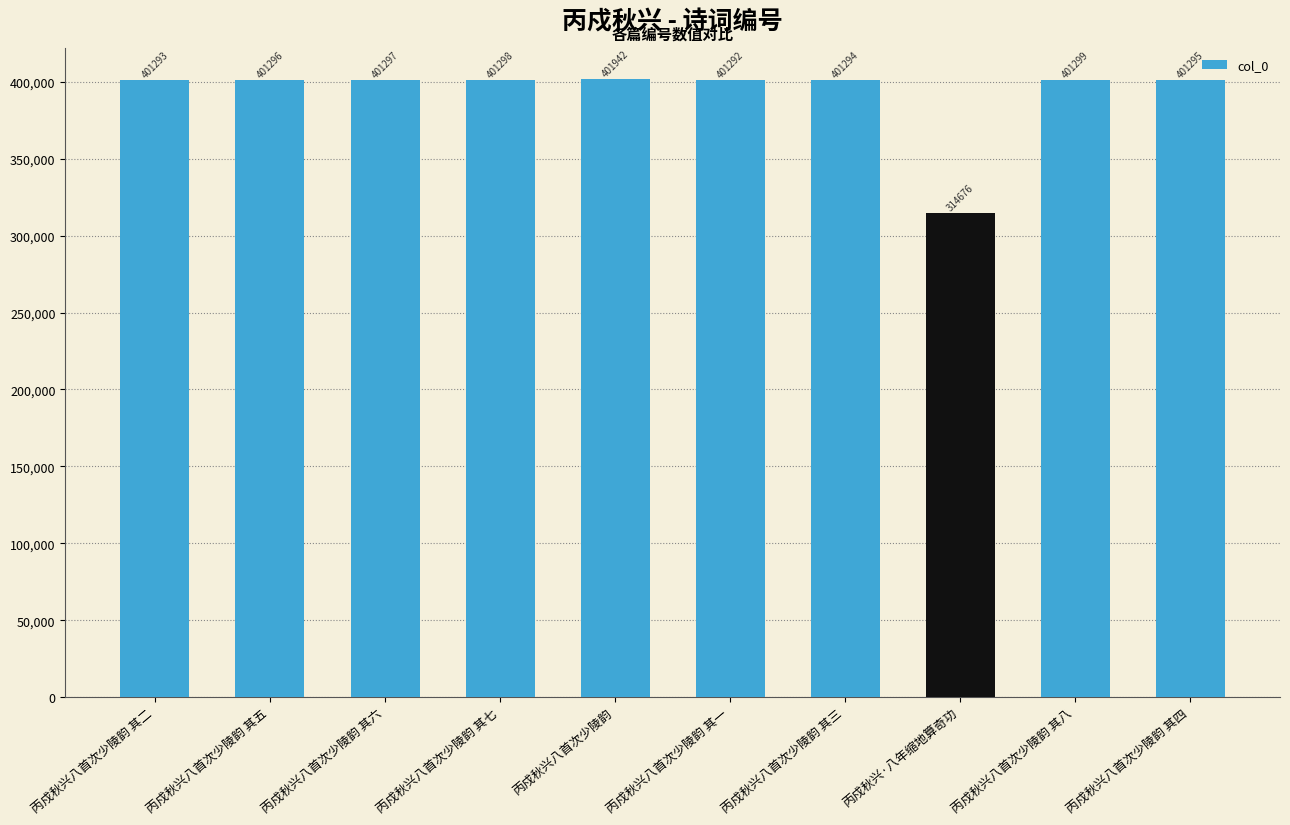

Count the number of data series in this chart.

1